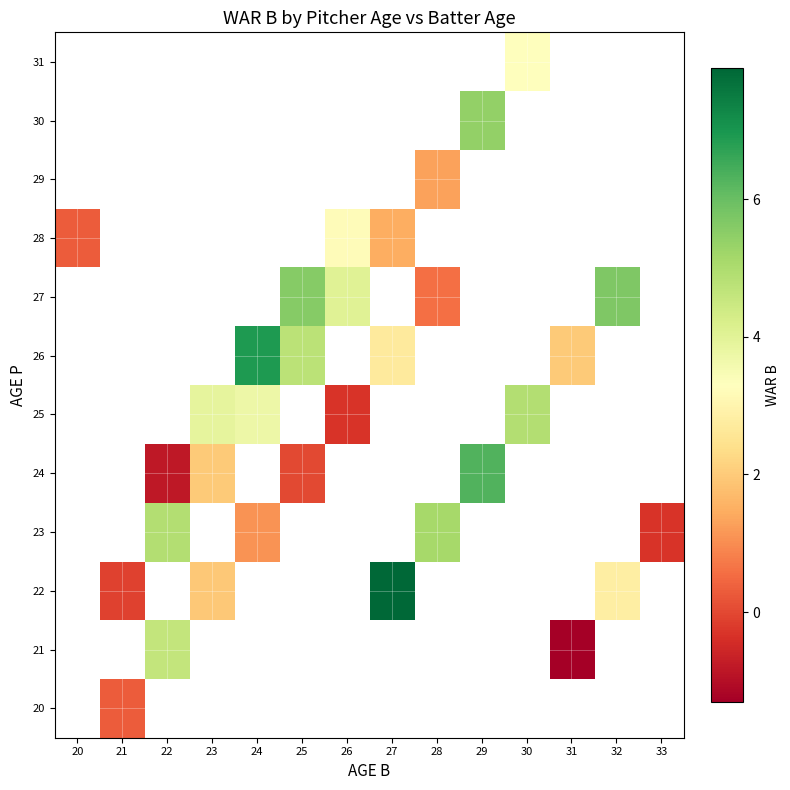

At which label does 28 first exceed 3?

26